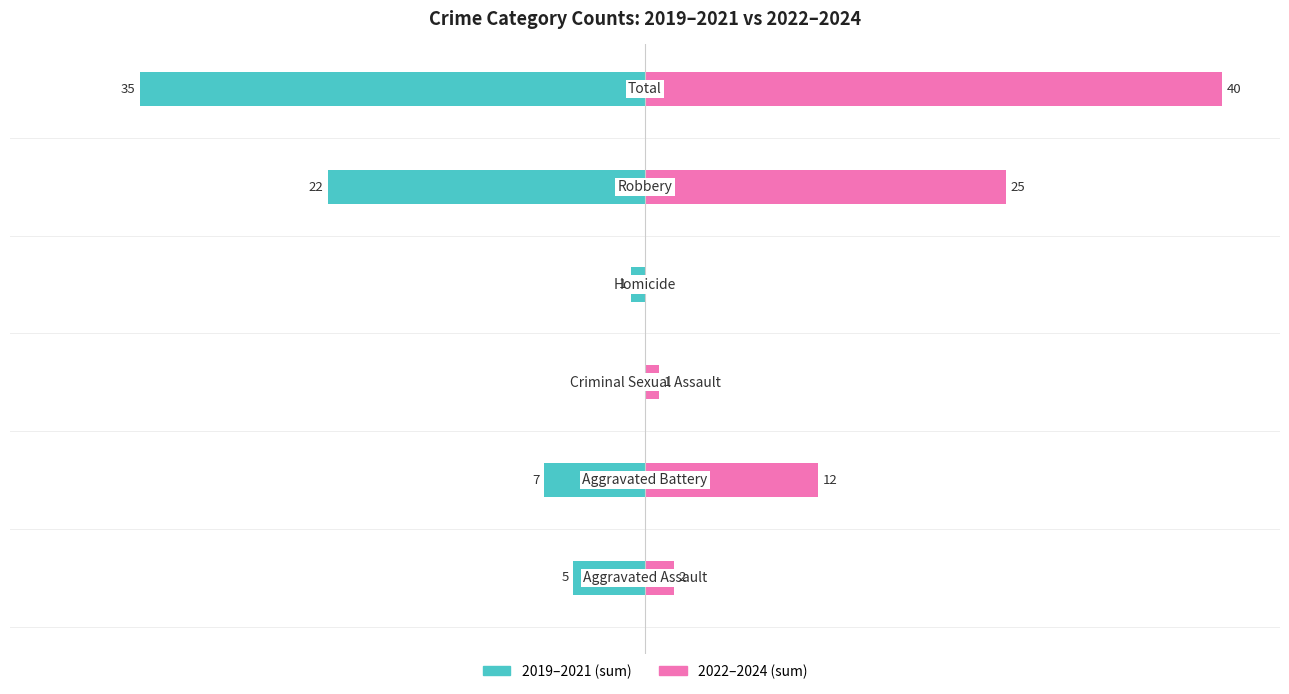

Reading right to left, transcribe all the data shown in this chart.

2019–2021: -35	-22	-1	0	-7	-5
2022–2024: 40	25	0	1	12	2